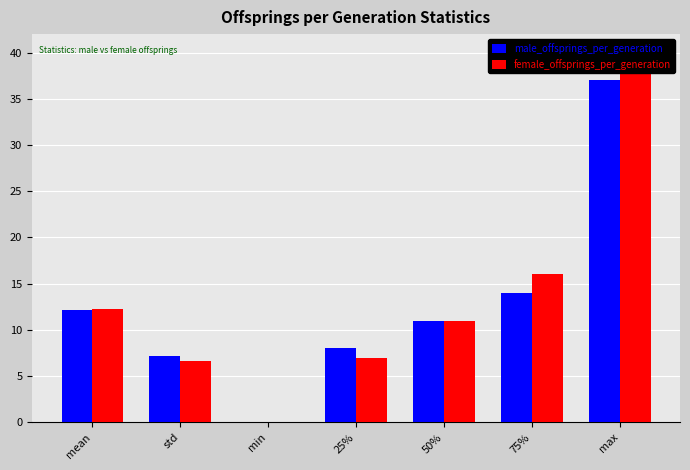

Rank the series by their average value, from highest to lowest.

female_offsprings_per_generation, male_offsprings_per_generation